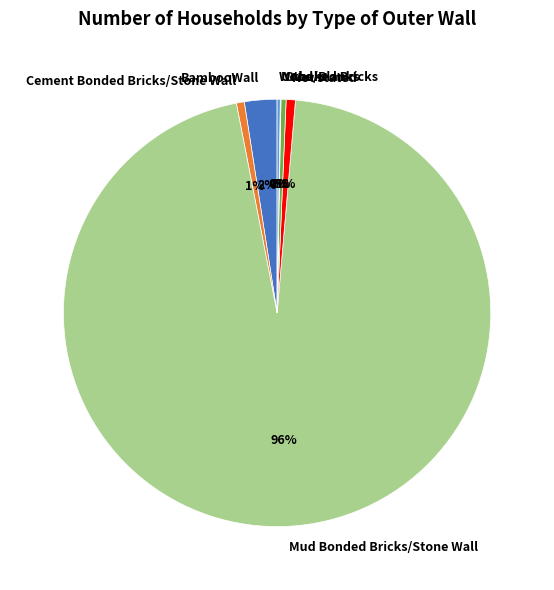

Between BambooWall and Others, which is larger?

BambooWall